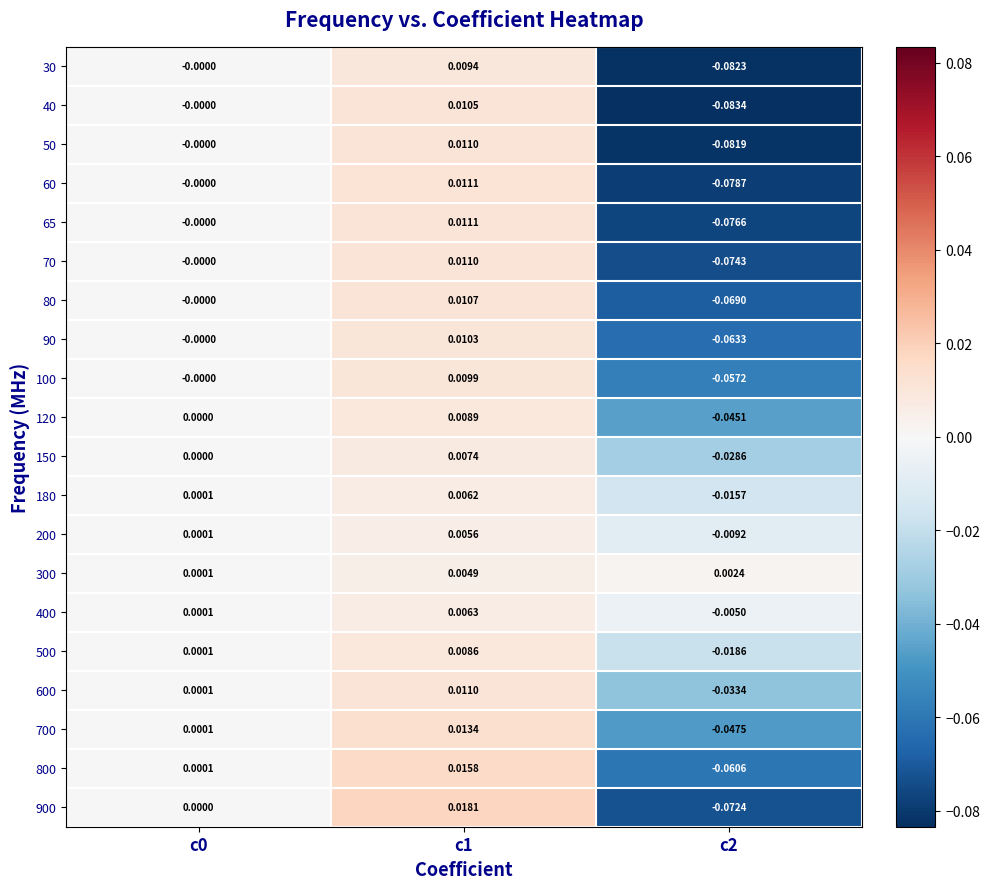

Is the value of 100 at c2 greater than the value of 50 at c2?

Yes